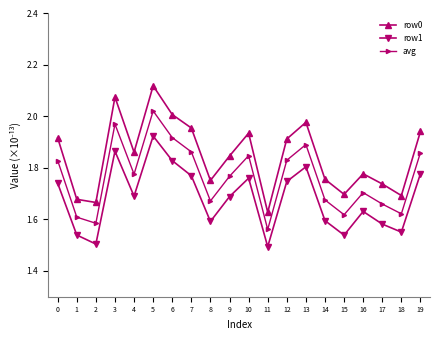

Where is the first local maximum for avg?

3